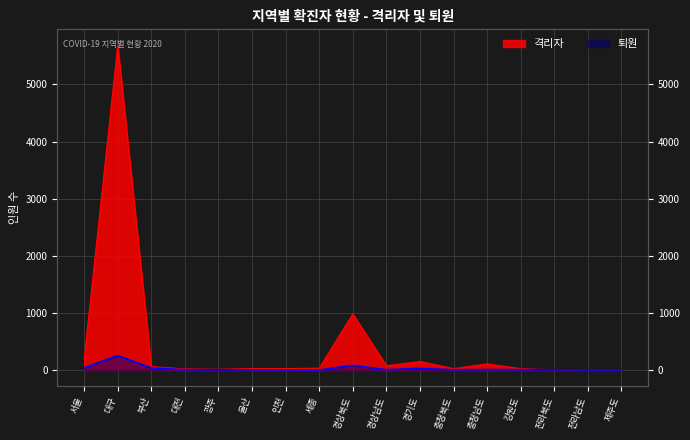

After their last crossing, which series has the higher values: 격리자 or 퇴원?

격리자